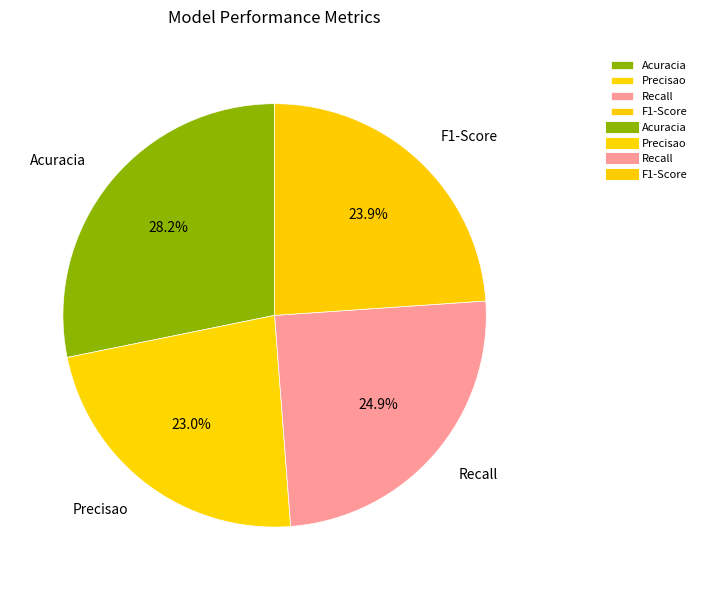

What is the total percentage of Acuracia and Recall?

53.1%